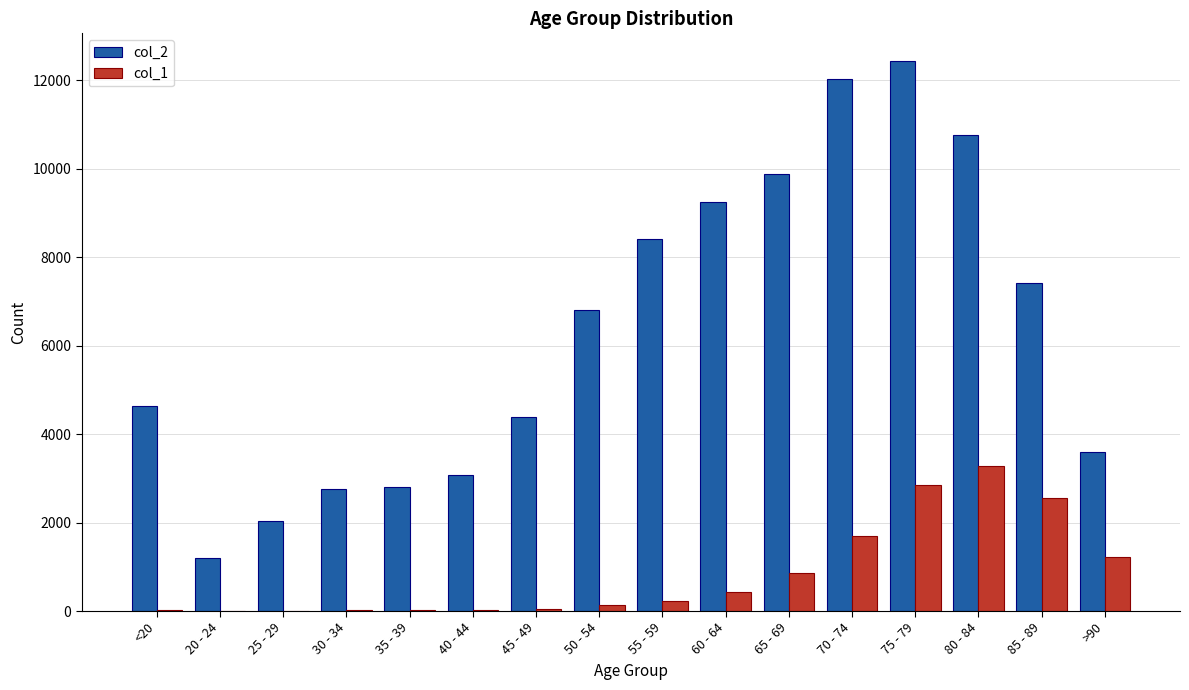

At which label does col_1 reach its peak?

80 - 84